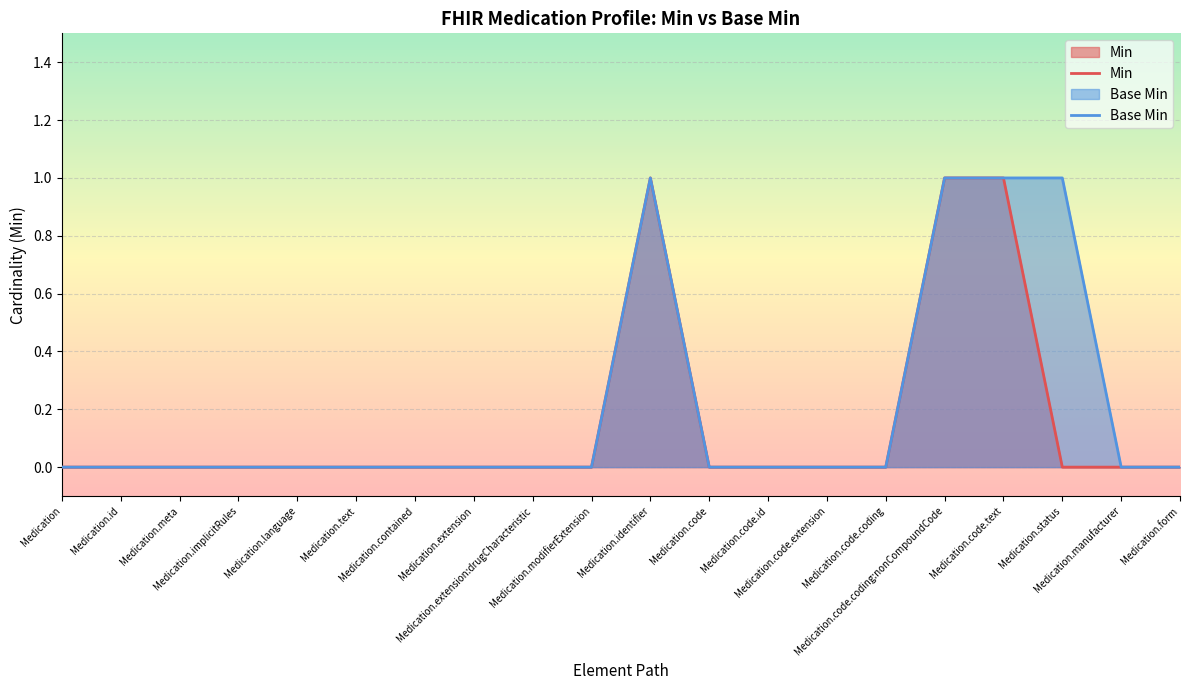

Reading left to right, what are all the values shown in this chart?

Min: Medication=0	Medication.id=0	Medication.meta=0	Medication.implicitRules=0	Medication.language=0	Medication.text=0	Medication.contained=0	Medication.extension=0	Medication.extension:drugCharacteristic=0	Medication.modifierExtension=0	Medication.identifier=1	Medication.code=0	Medication.code.id=0	Medication.code.extension=0	Medication.code.coding=0	Medication.code.coding:nonCompoundCode=1	Medication.code.text=1	Medication.status=0	Medication.manufacturer=0	Medication.form=0
Base Min: Medication=0	Medication.id=0	Medication.meta=0	Medication.implicitRules=0	Medication.language=0	Medication.text=0	Medication.contained=0	Medication.extension=0	Medication.extension:drugCharacteristic=0	Medication.modifierExtension=0	Medication.identifier=1	Medication.code=0	Medication.code.id=0	Medication.code.extension=0	Medication.code.coding=0	Medication.code.coding:nonCompoundCode=1	Medication.code.text=1	Medication.status=1	Medication.manufacturer=0	Medication.form=0